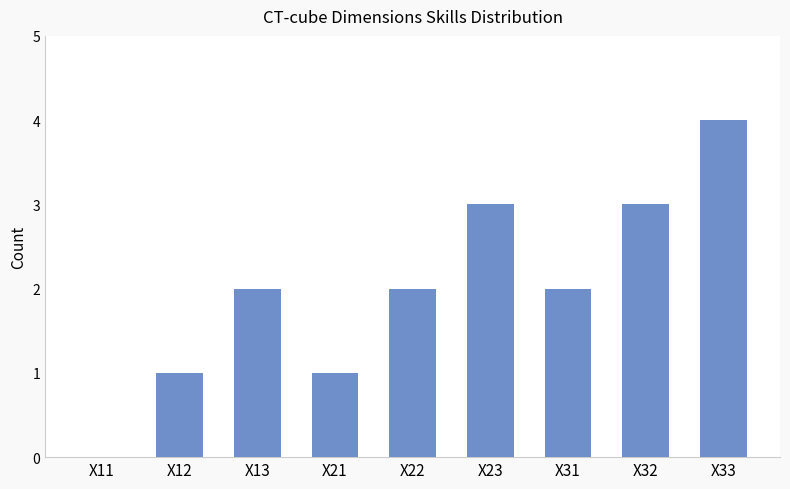

How many values are above zero?

8